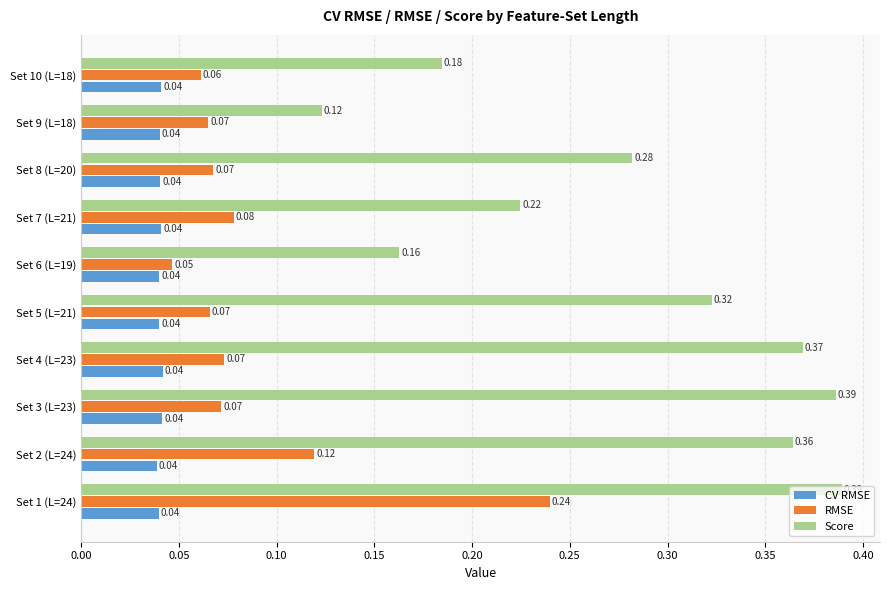

Which series has the largest range (max minus min)?

Score